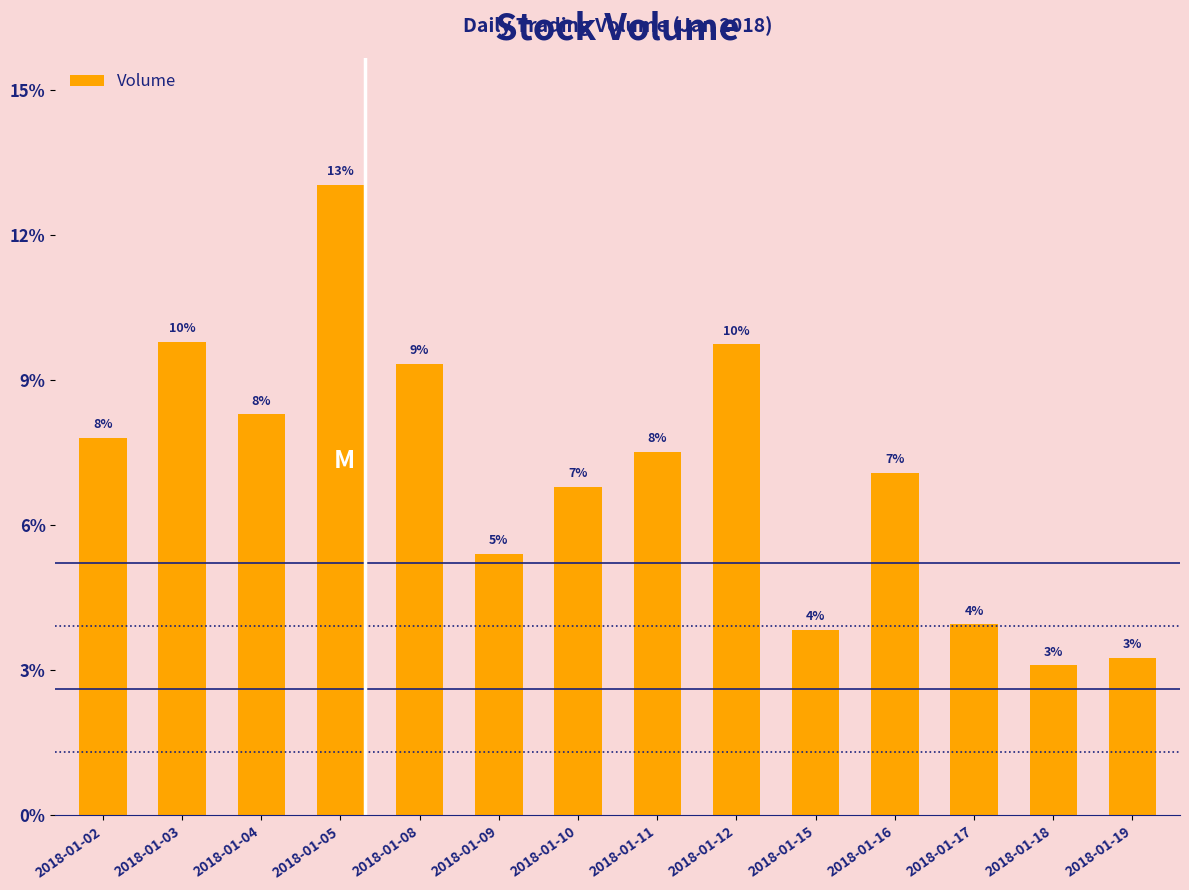

What is the ratio of the value at 2018-01-11 to the value at 2018-01-10?

1.1